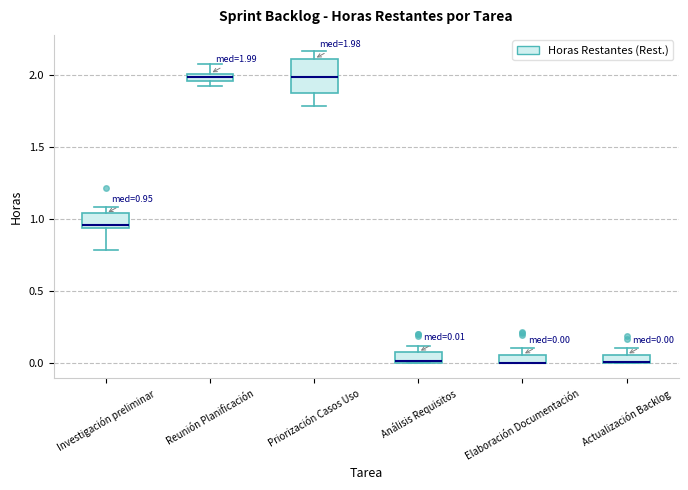

Comparing the boxes themselves (not the whiskers), which one is the tallest?

Priorización Casos Uso